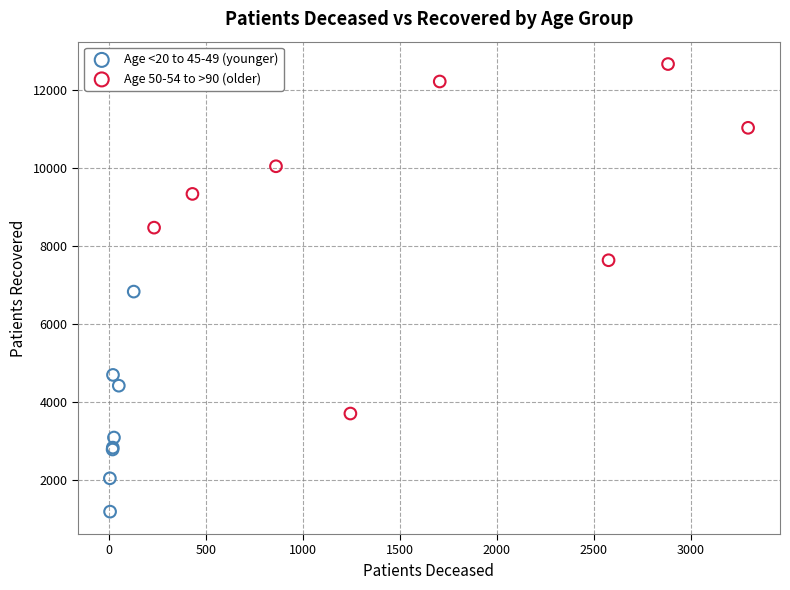

Which series has the largest Y range (max minus min)?

Age 50-54 to >90 (older)